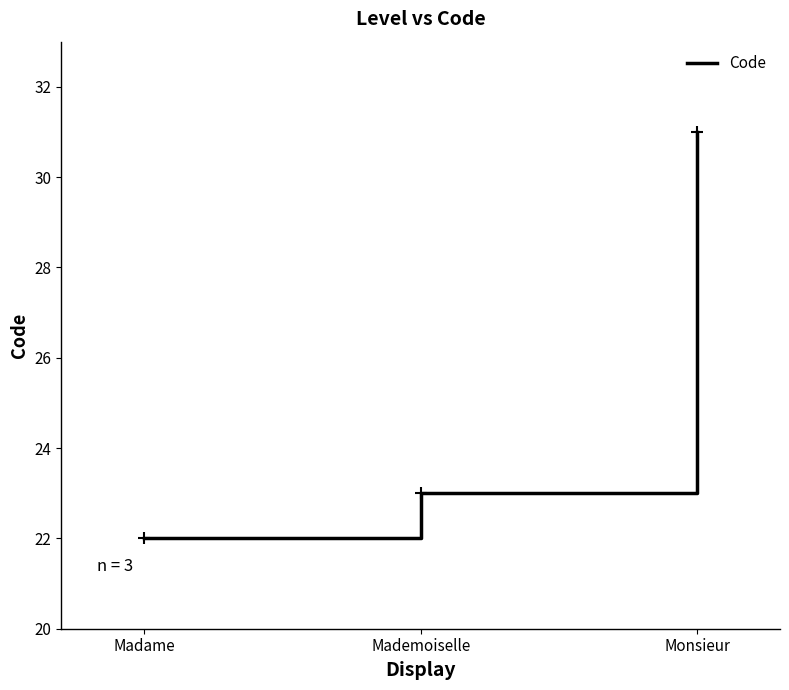

How many values are below 23?

1